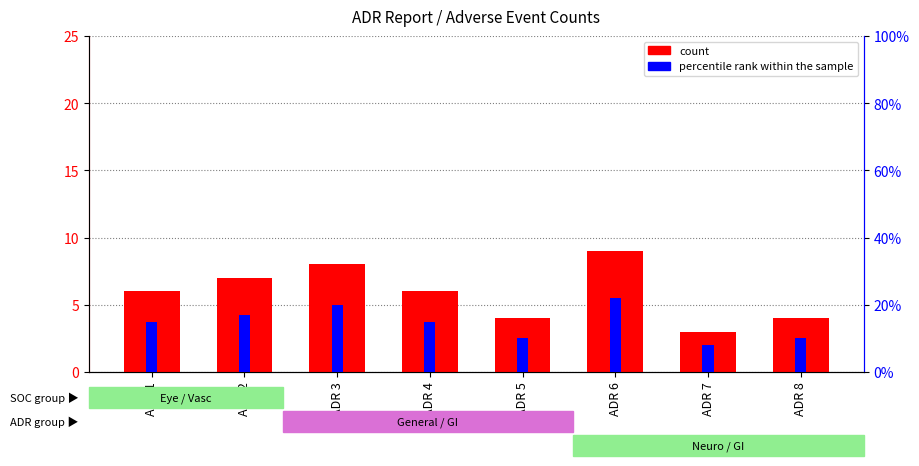

What are all the series names shown in the legend?

count, percentile rank within the sample